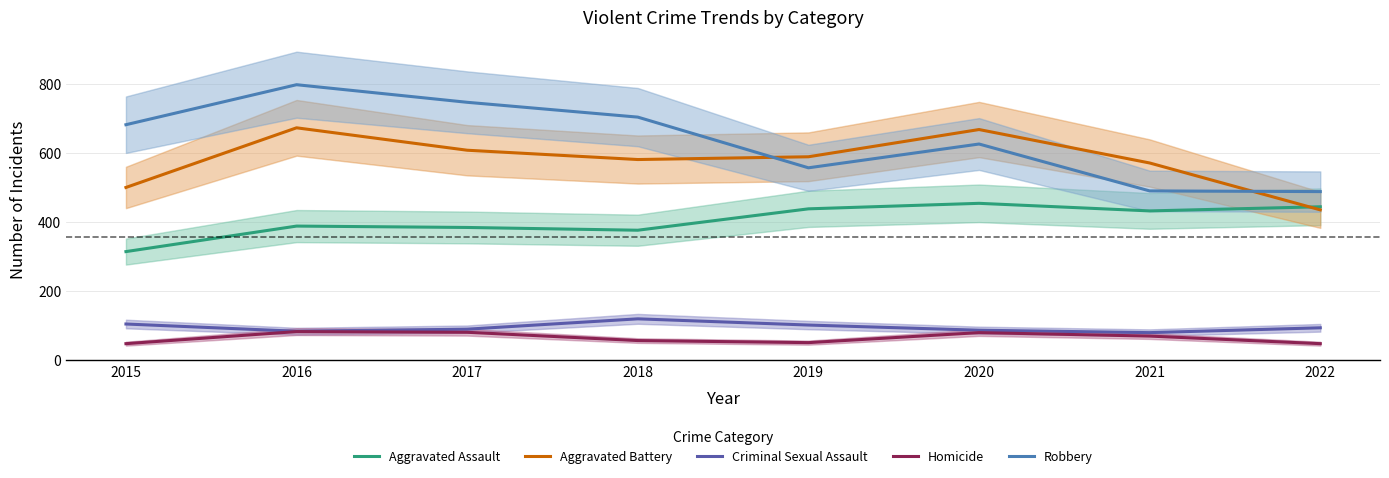

At which category is the sum across all series the highest?

2016